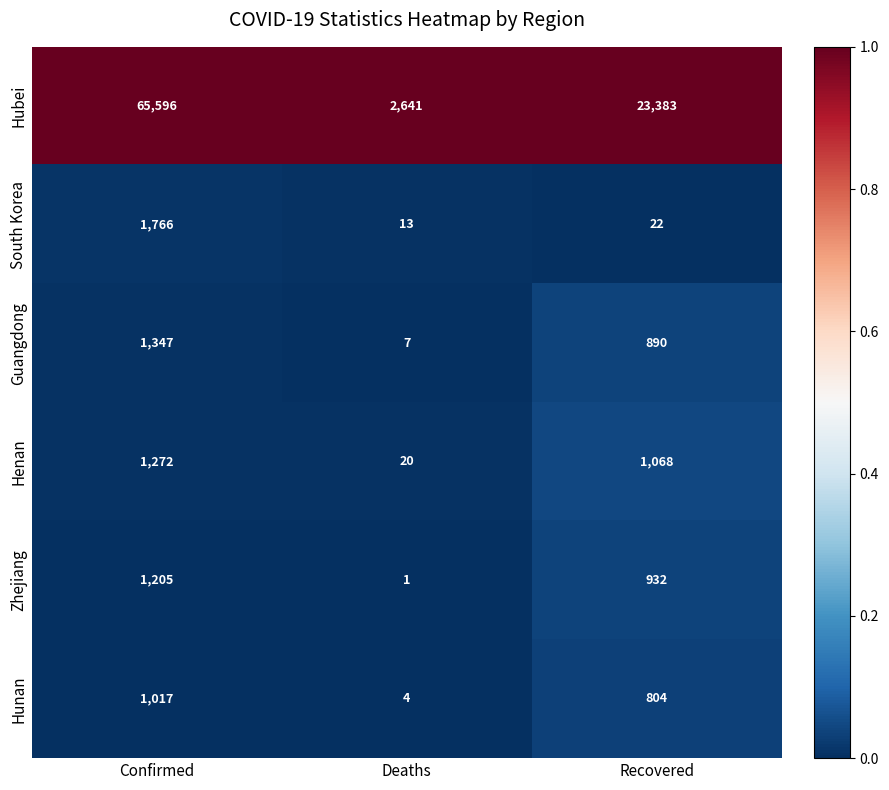

Reading left to right, what are all the values shown in this chart?

Hubei: Confirmed=65596	Deaths=2641	Recovered=23383
South Korea: Confirmed=1766	Deaths=13	Recovered=22
Guangdong: Confirmed=1347	Deaths=7	Recovered=890
Henan: Confirmed=1272	Deaths=20	Recovered=1068
Zhejiang: Confirmed=1205	Deaths=1	Recovered=932
Hunan: Confirmed=1017	Deaths=4	Recovered=804